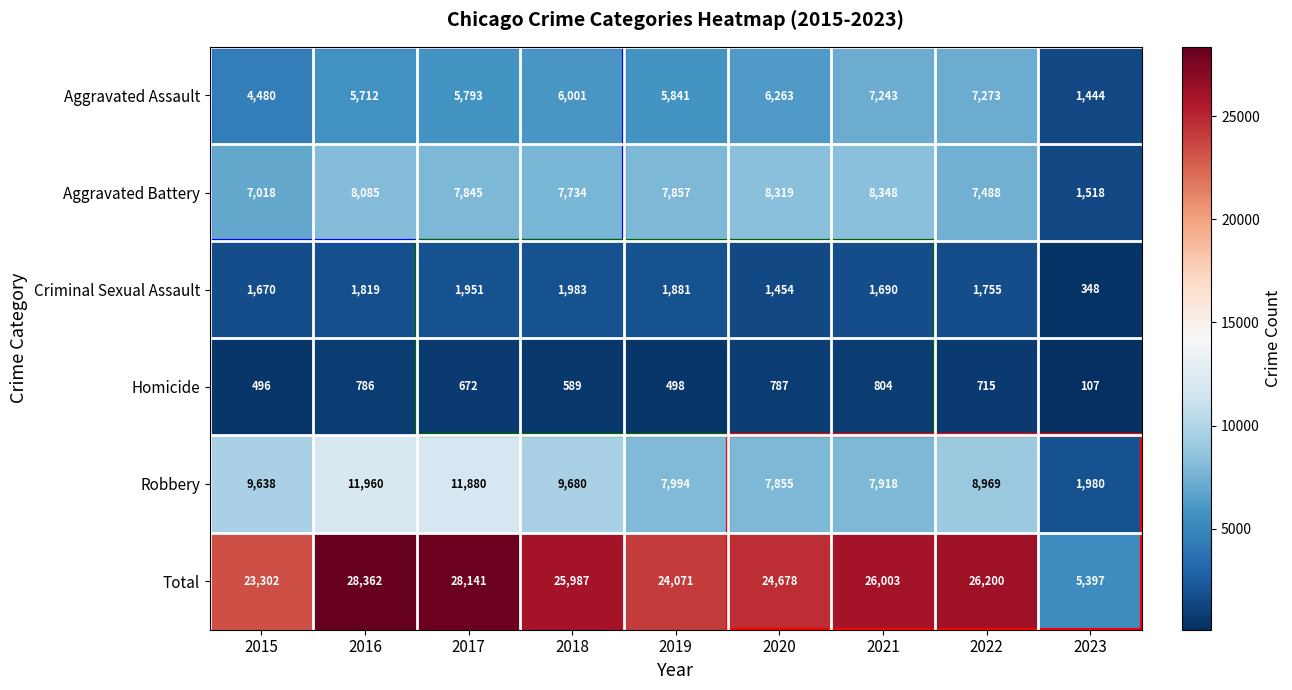

What is the average value of the Robbery series?

8653